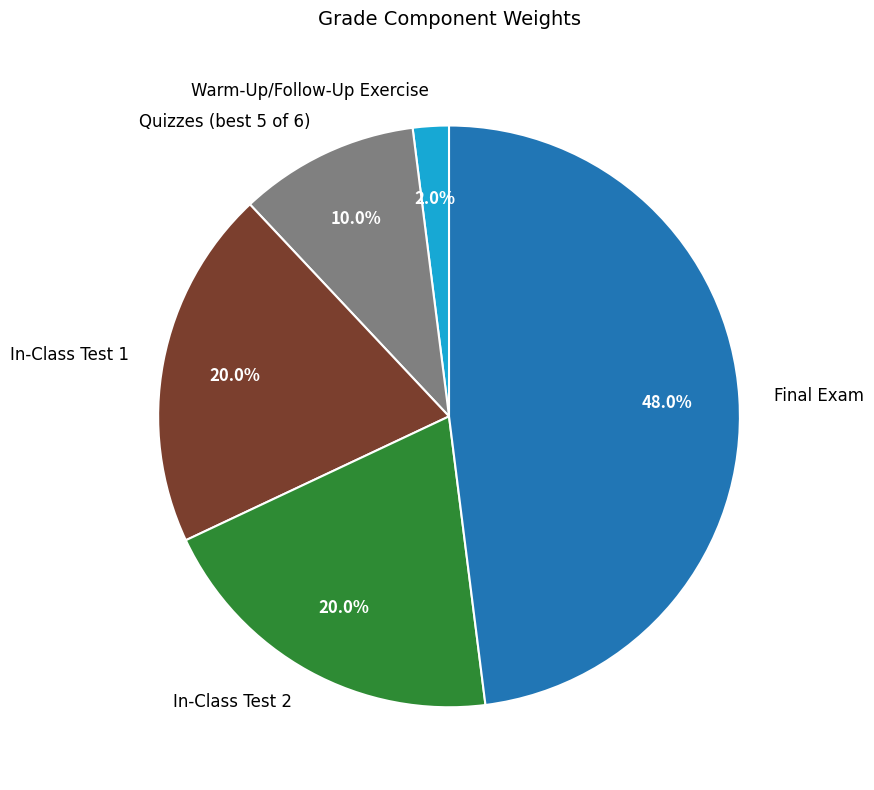

Do Quizzes (best 5 of 6) and In-Class Test 1 together represent more than half of the pie?

No